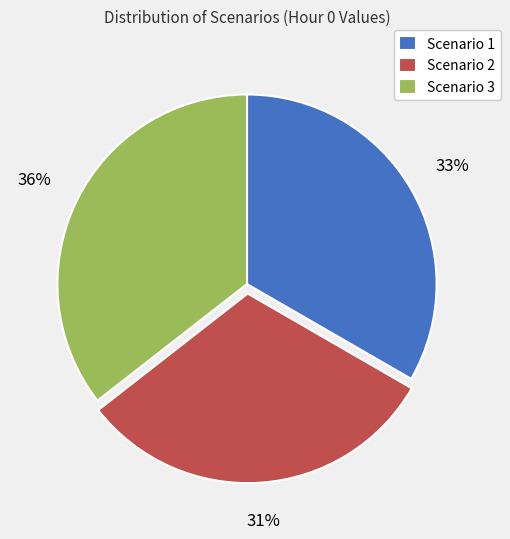

To the nearest percent, what percentage of the pie is Scenario 3?

36%